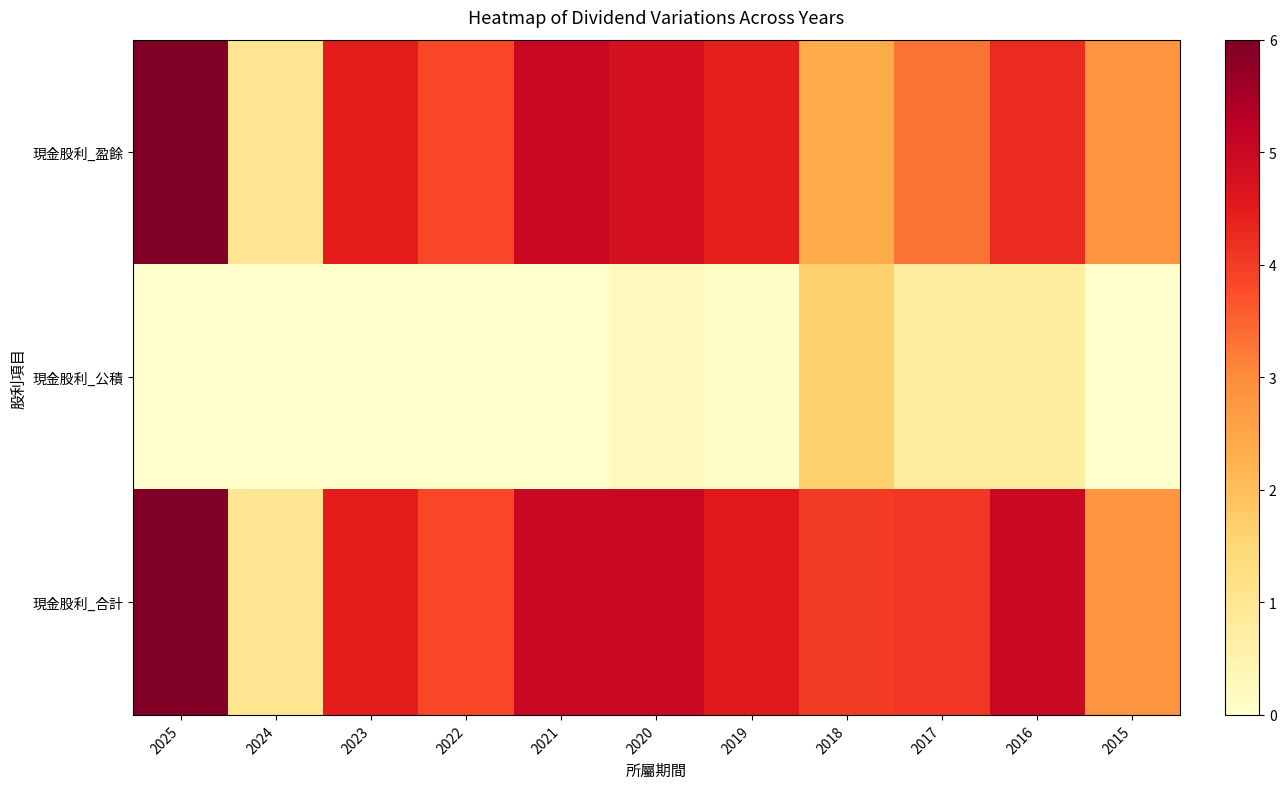

Reading left to right, transcribe all the data shown in this chart.

現金股利_盈餘: 2025=6.0	2024=1.0	2023=4.5	2022=3.9	2021=5.0	2020=4.8	2019=4.4	2018=2.4	2017=3.3	2016=4.2	2015=2.9
現金股利_公積: 2025=0.0	2024=0.0	2023=0.0	2022=0.0	2021=0.0	2020=0.2	2019=0.1	2018=1.6	2017=0.8	2016=0.8	2015=0.0
現金股利_合計: 2025=6.0	2024=1.0	2023=4.5	2022=3.9	2021=5.0	2020=5.0	2019=4.5	2018=4.0	2017=4.1	2016=5.0	2015=2.9